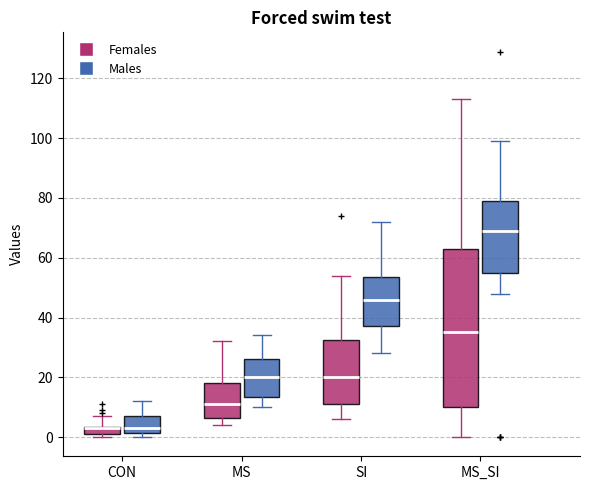

Where does the median line of the box for MS (Males) sit on the y-axis? The values are not printed on the chart, so give them approximately, as read against the axis.

20